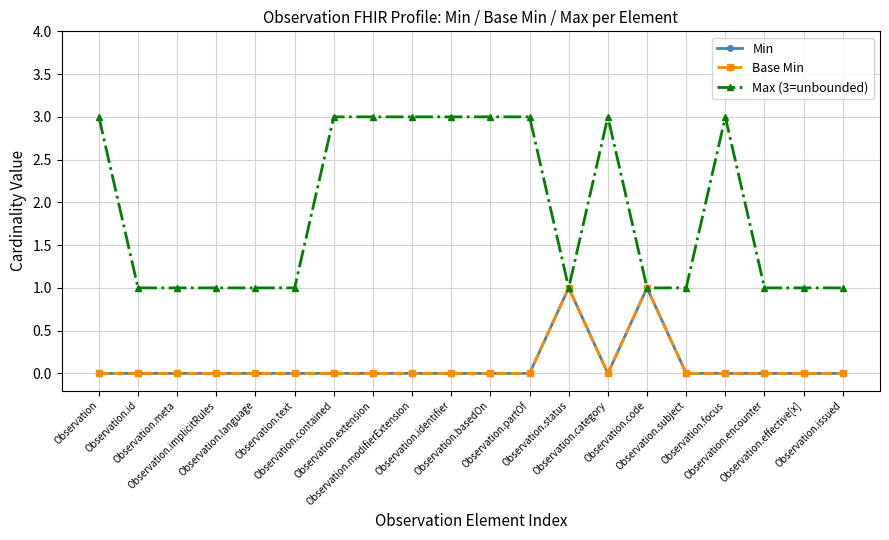

Which series has the largest total across all categories?

Max (3=unbounded)